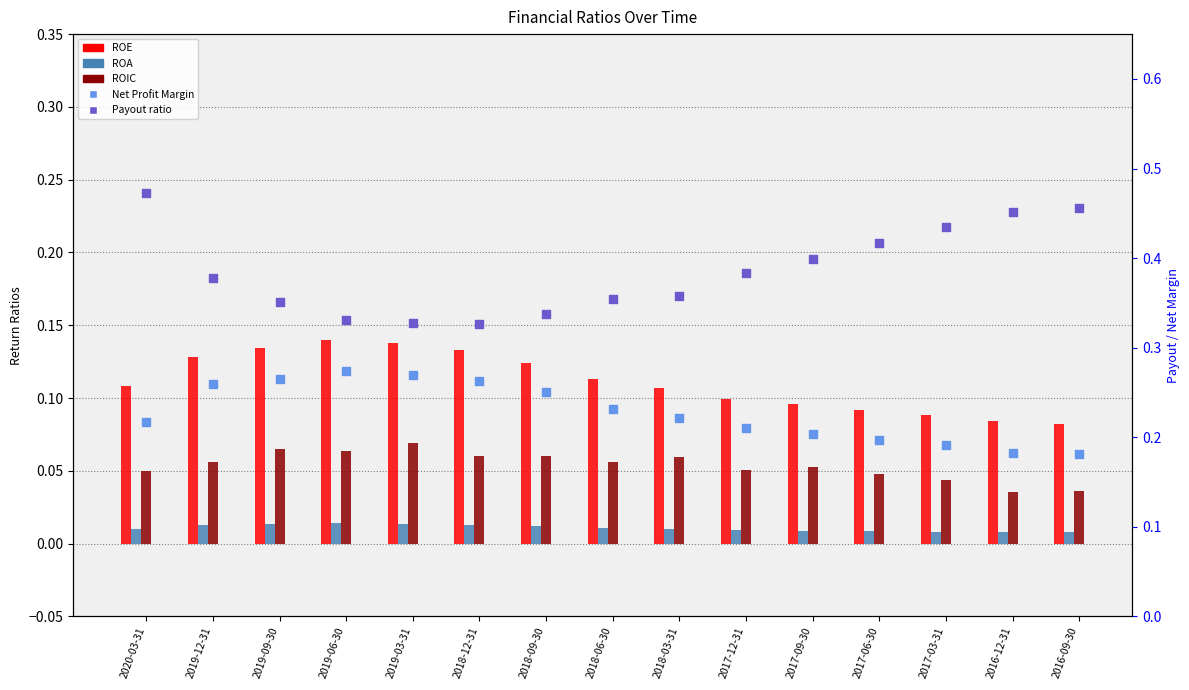

At which category is the sum across all series the highest?

2020-03-31